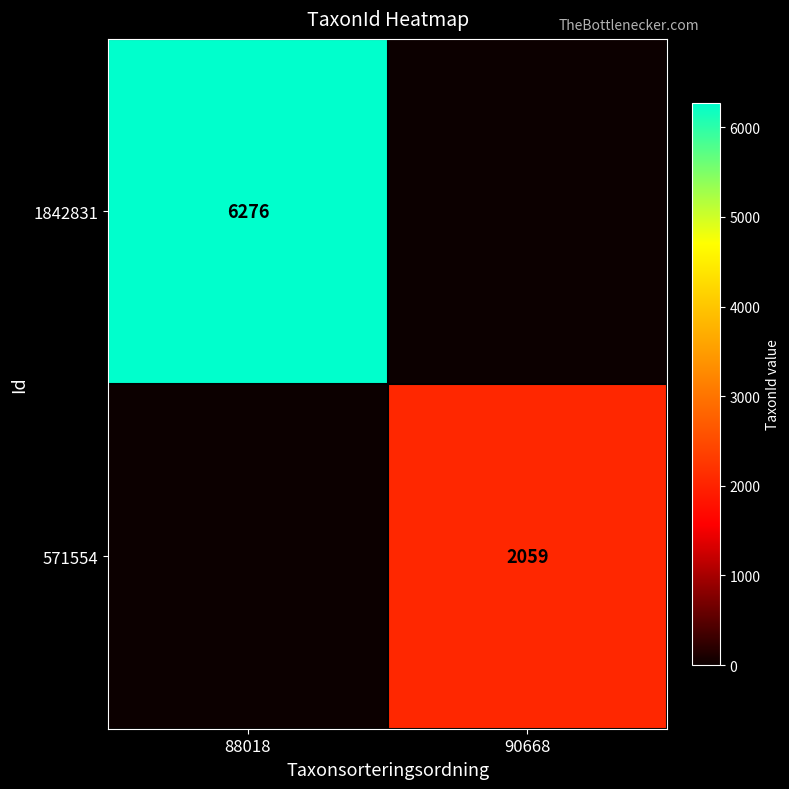

The value of 1842831 at 88018 is 2938. True or false?

False